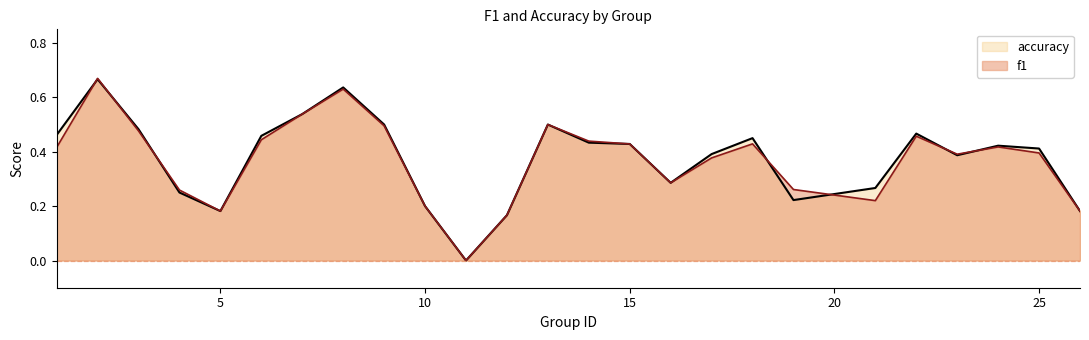

How many accuracy values are between 0 and 1?

25